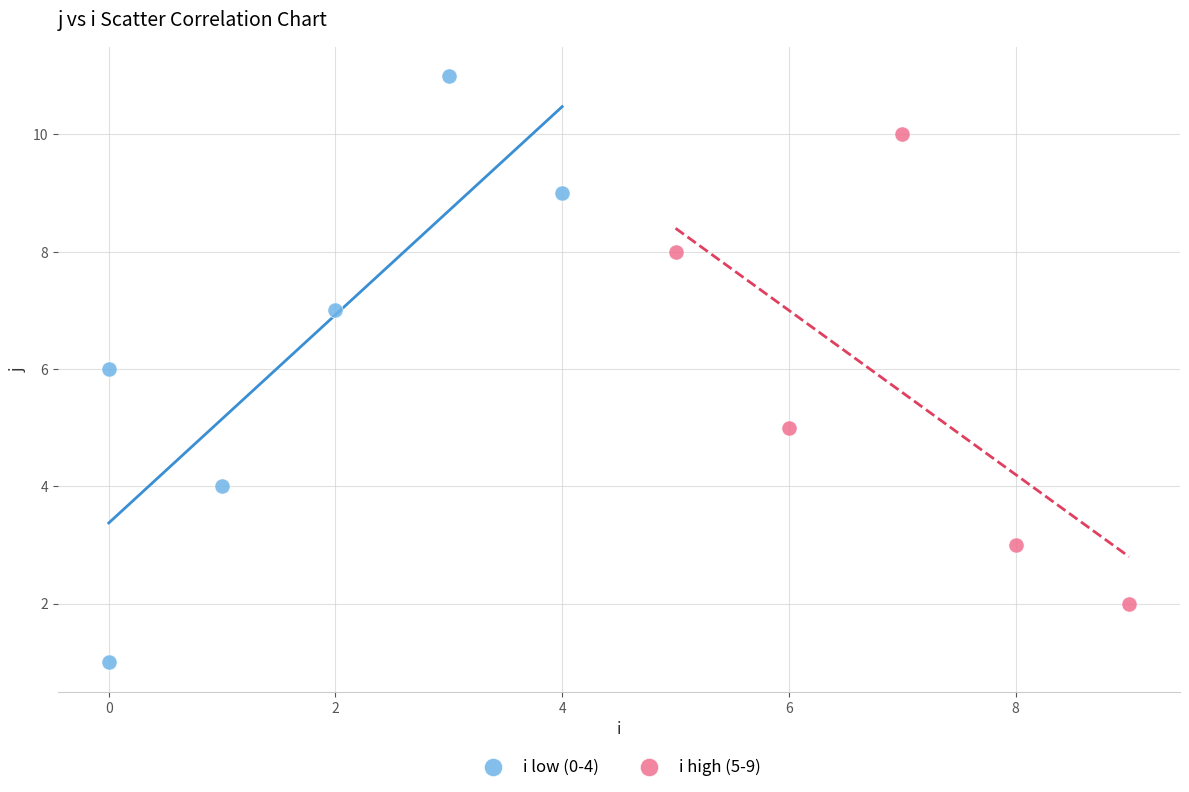

Which series has the widest spread of Y values?

i low (0-4)